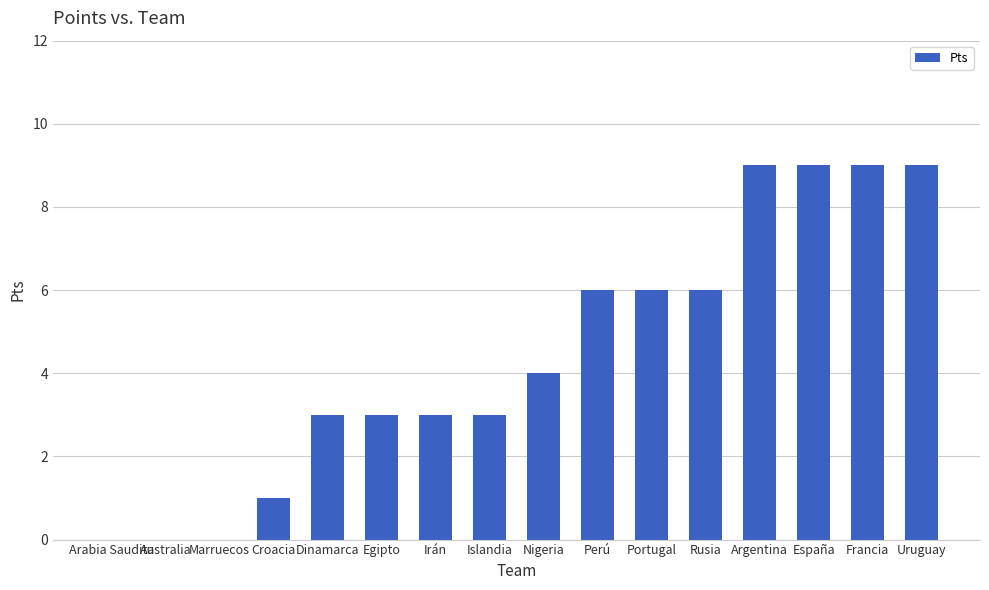

What is the maximum value shown in the chart?

9